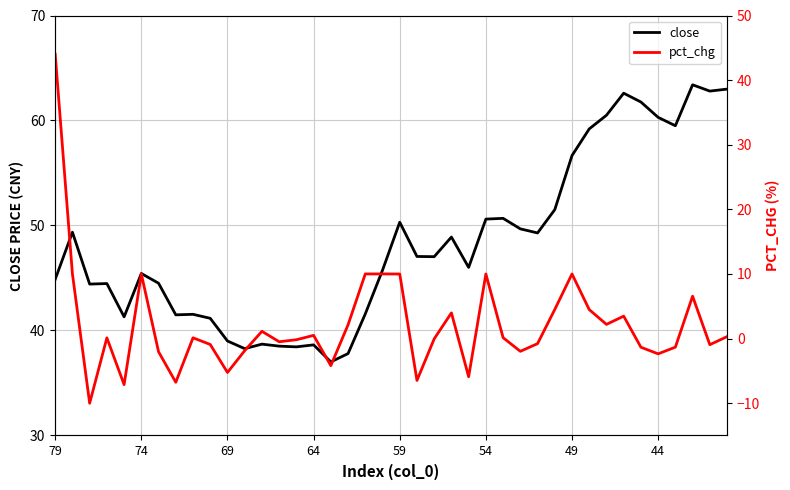

Is it true that close equals 41.2 at 9?

True